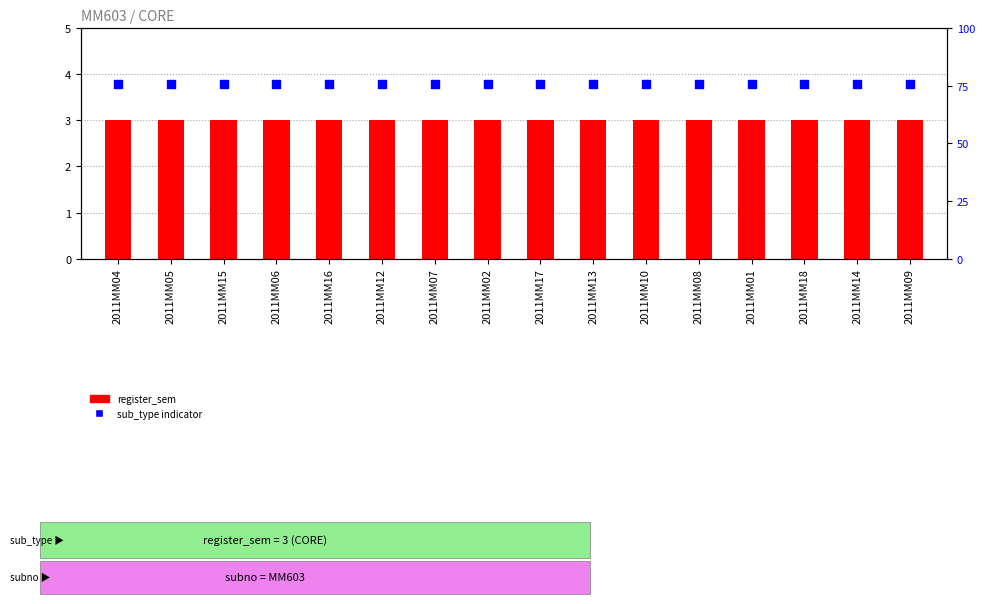

Which series reaches the minimum Y coordinate?

register_sem